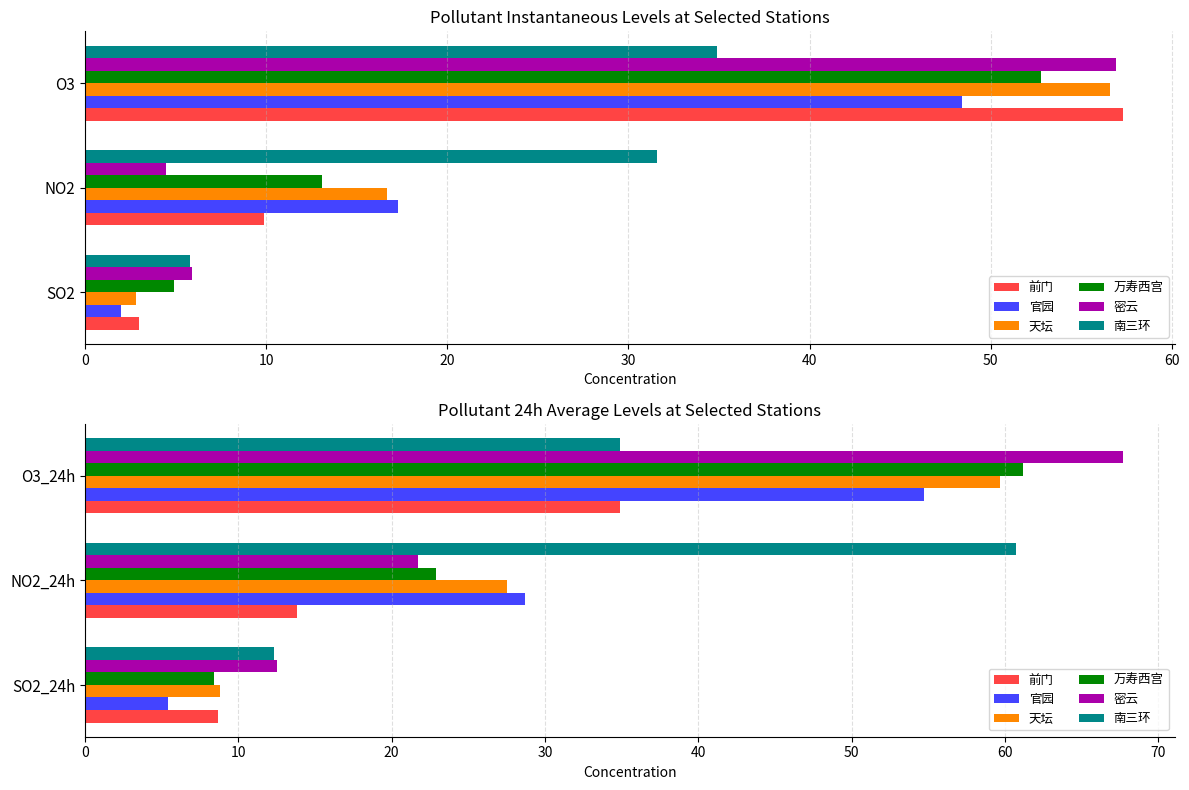

How many data points in 密云 are above 21?

2